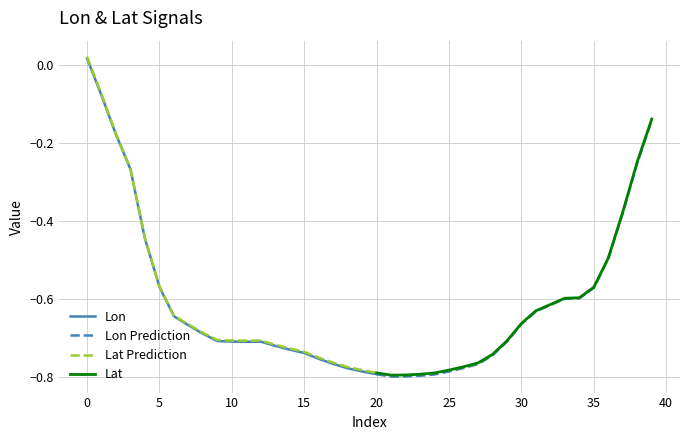

How many interior local valleys does the Lat series have?

2